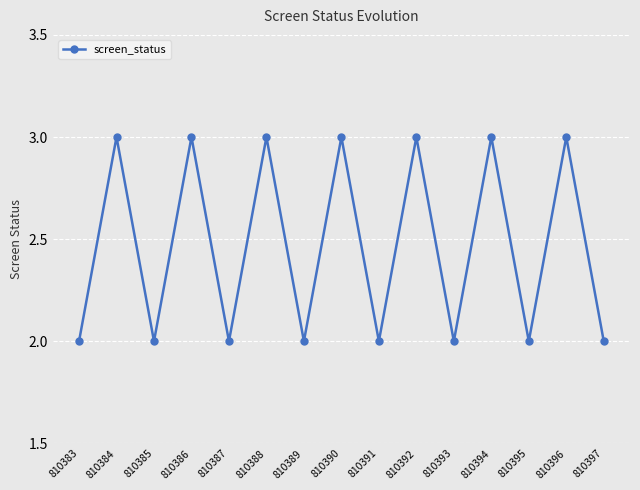

What is the ratio of the value at 810388 to the value at 810392?

1.0